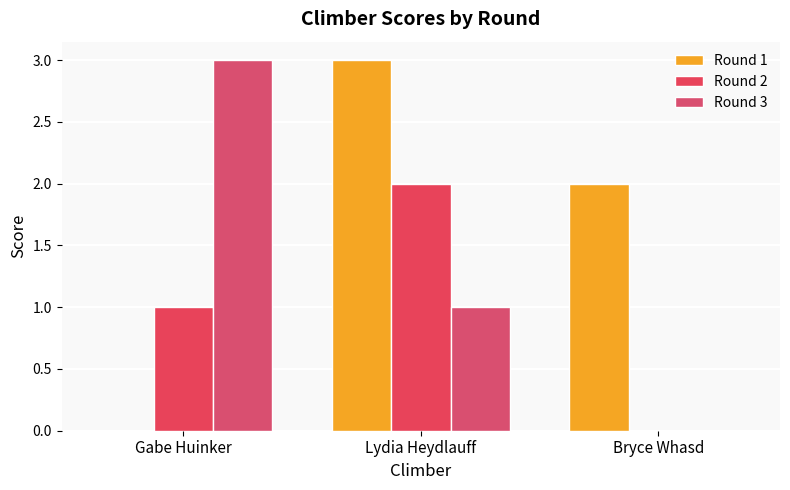

Where does the Round 2 series first go above 1?

Lydia Heydlauff